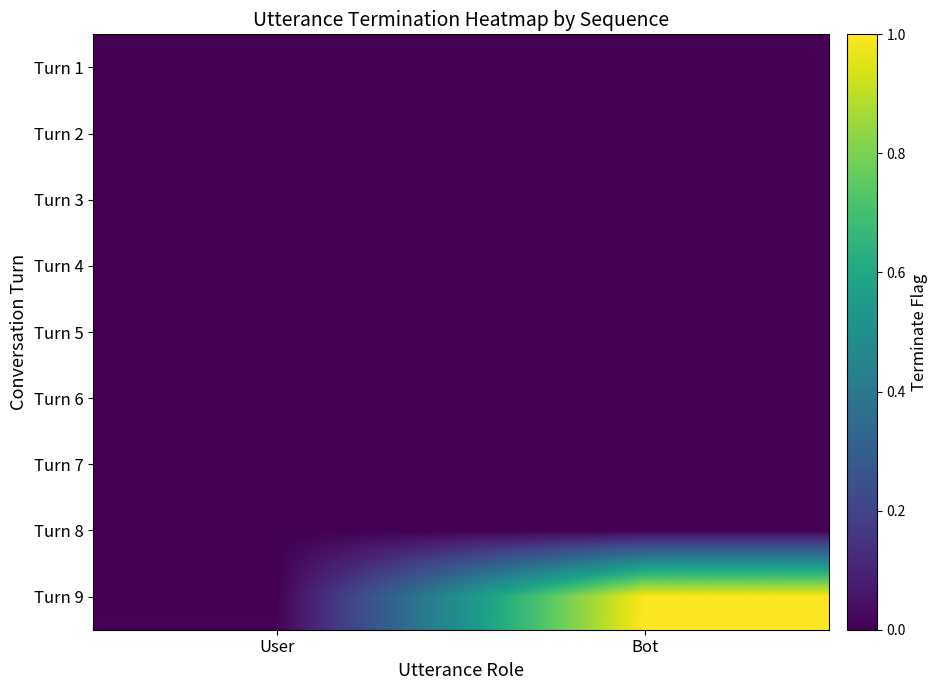

Which category has the lowest value across all series?

User